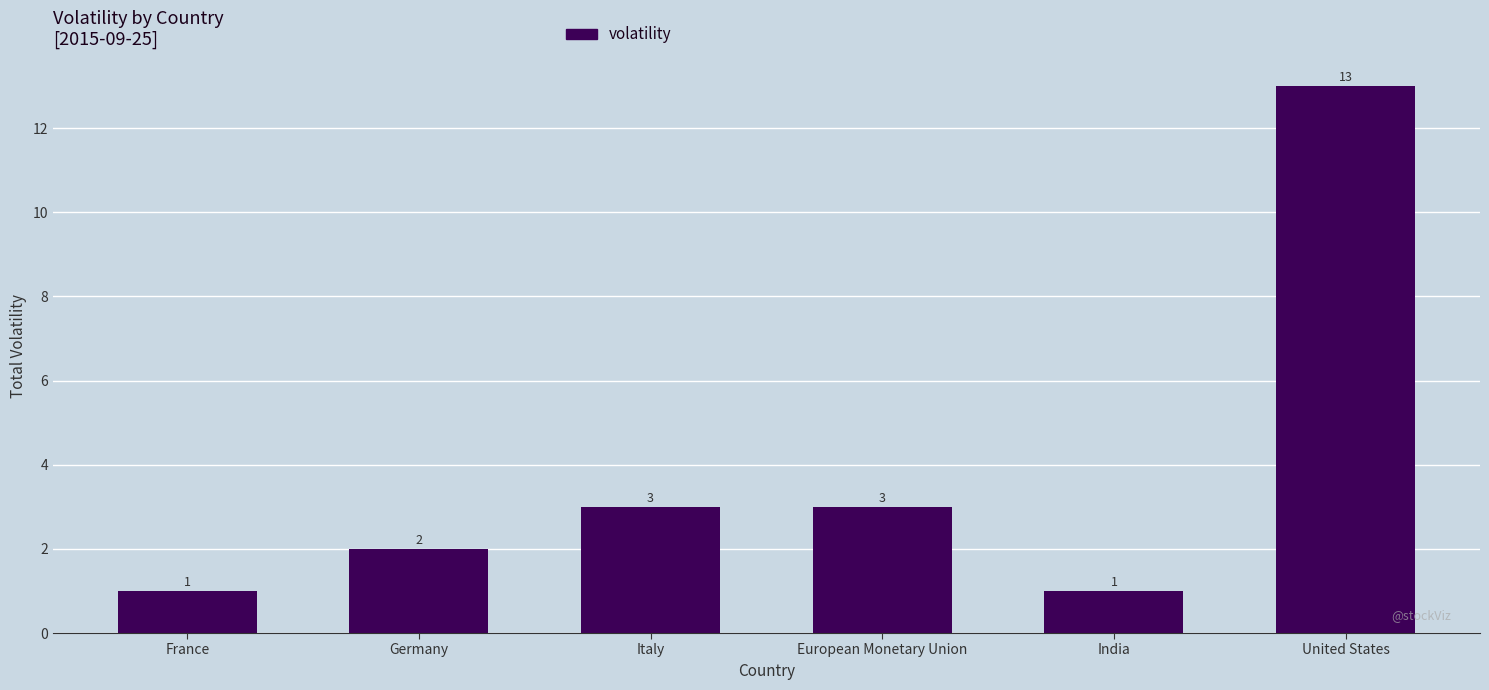

What is the average value?

4